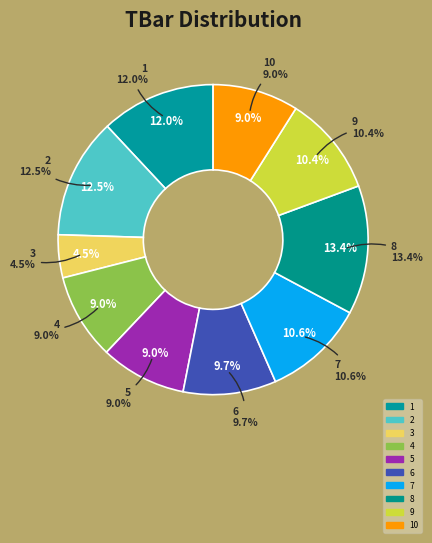

To the nearest percent, what percentage of the pie is 4?

9%